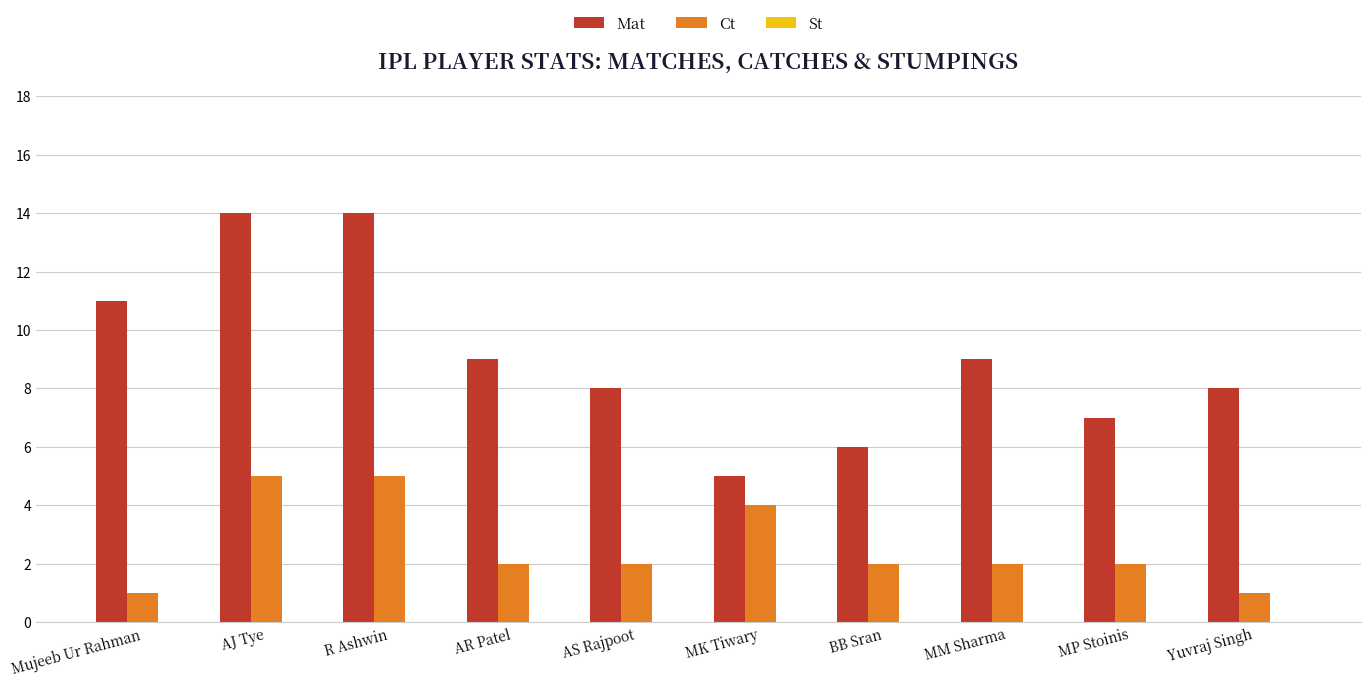

What is the average value of the Ct series?

3